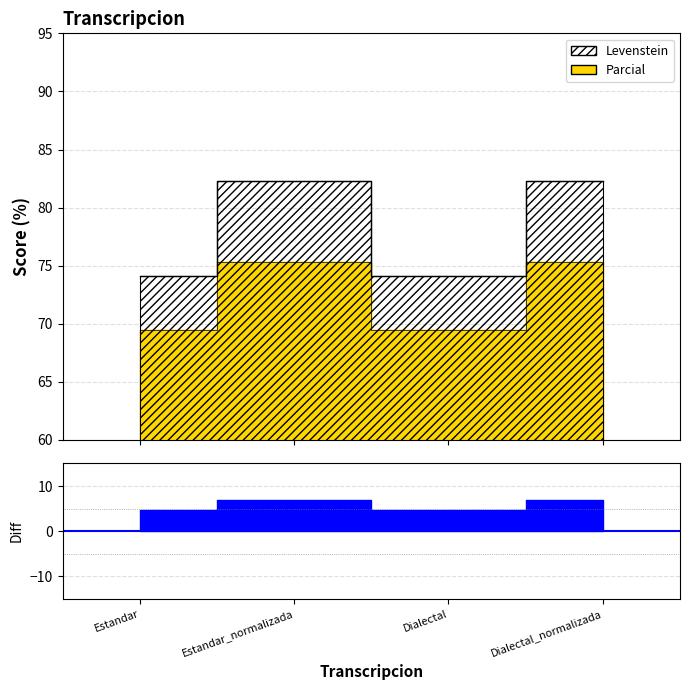

True or false: Levenstein has a value of 82.3 at Dialectal_normalizada.

True